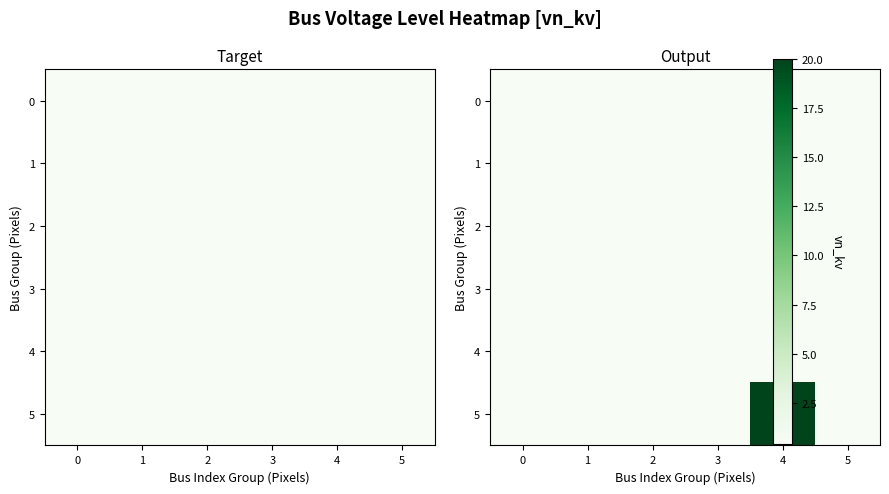

True or false: 1 has a value of 0.4 at 1.

True